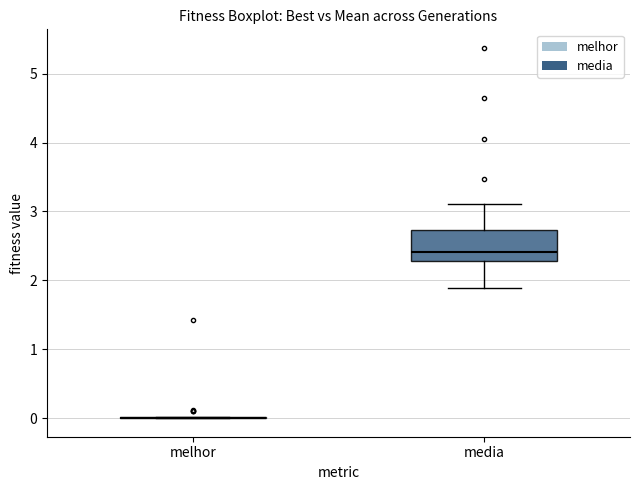

Reading left to right, read every box against the y-axis: the position of its median line, the range the box covers, and the ends of its whiskers. The values are not printed on the chart, so give them approximately, as read against the axis.

melhor: box collapsed to a line at 0.0, whiskers 0.0 to 0.0
media: median 2.4, box 2.3 to 2.7, whiskers 1.9 to 3.1